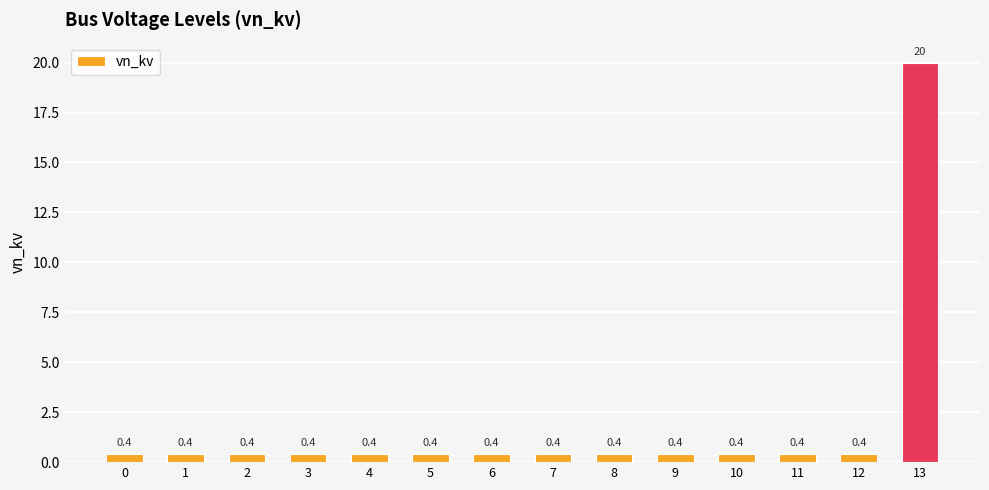

True or false: the data shows 0.4 at 1.

True